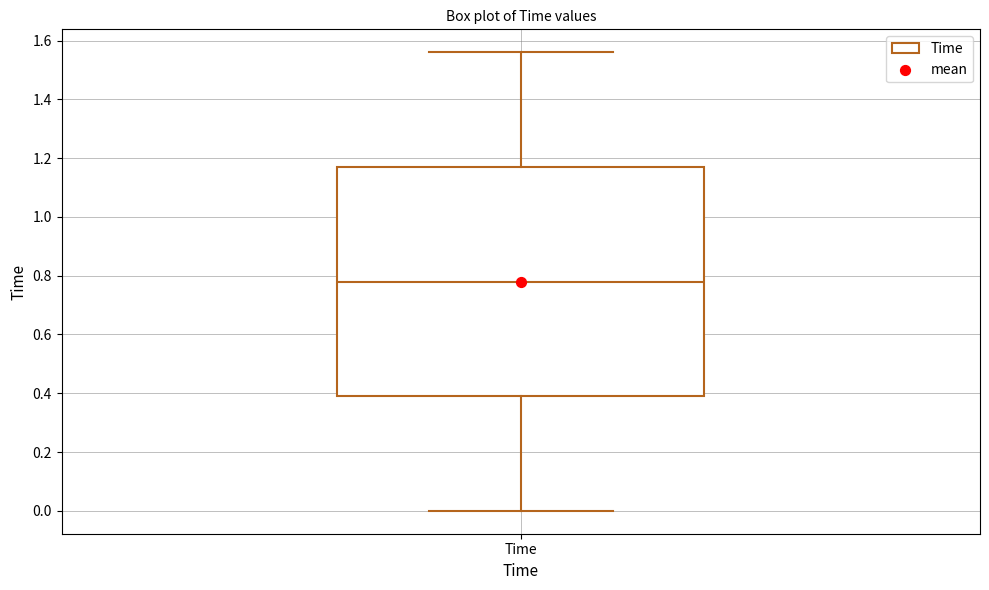

Read this box plot against the y-axis: the position of the median line, the range covered by the box, and the ends of both whiskers. The values are not printed on the chart, so give them approximately, as read against the axis.

median 0.78, box 0.40 to 1.18, whiskers 0.00 to 1.56